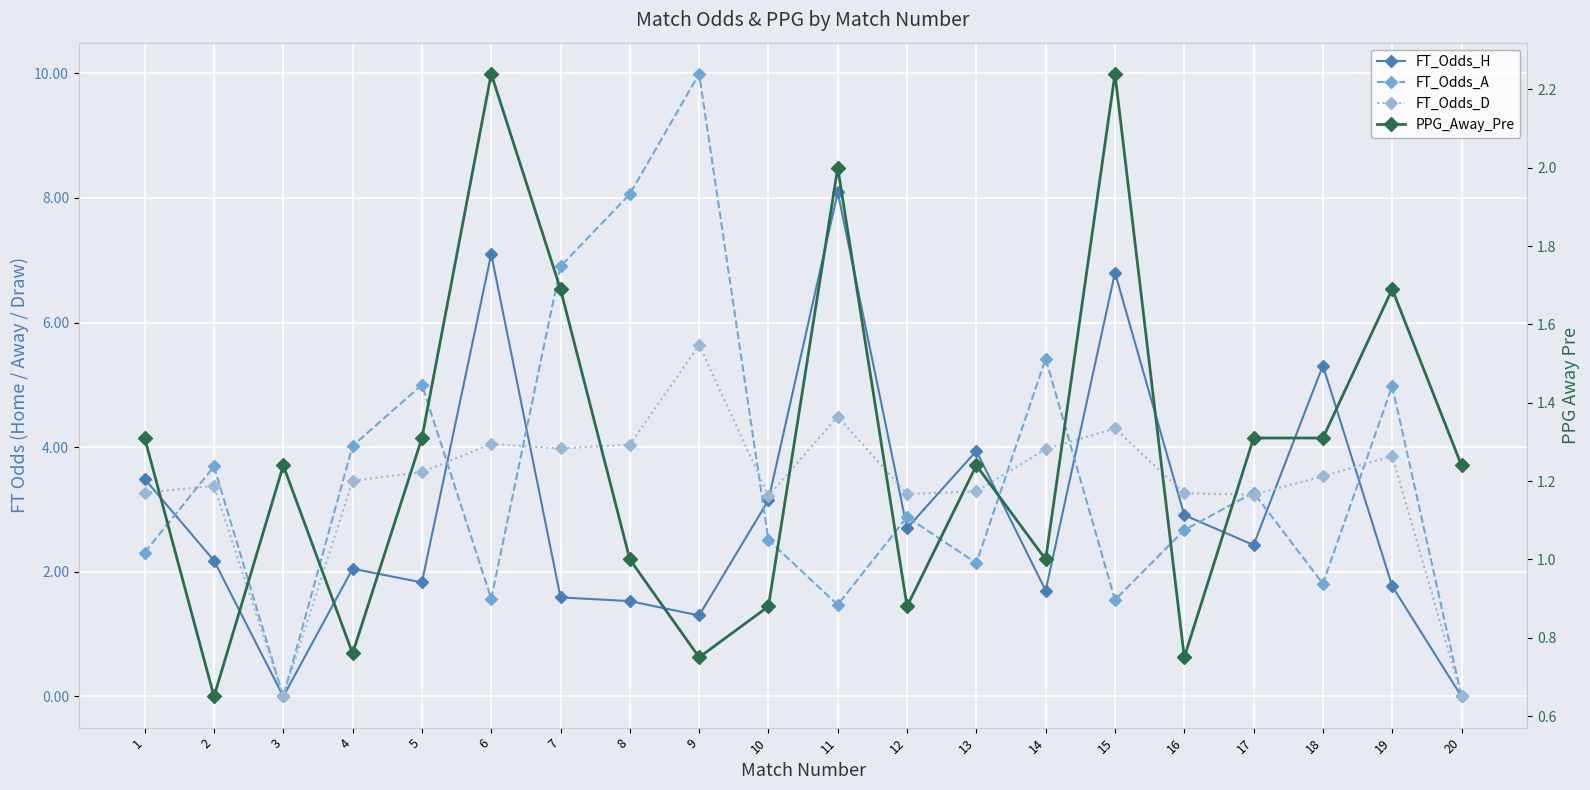

Which series changed the most between 15 and 19?

FT_Odds_H